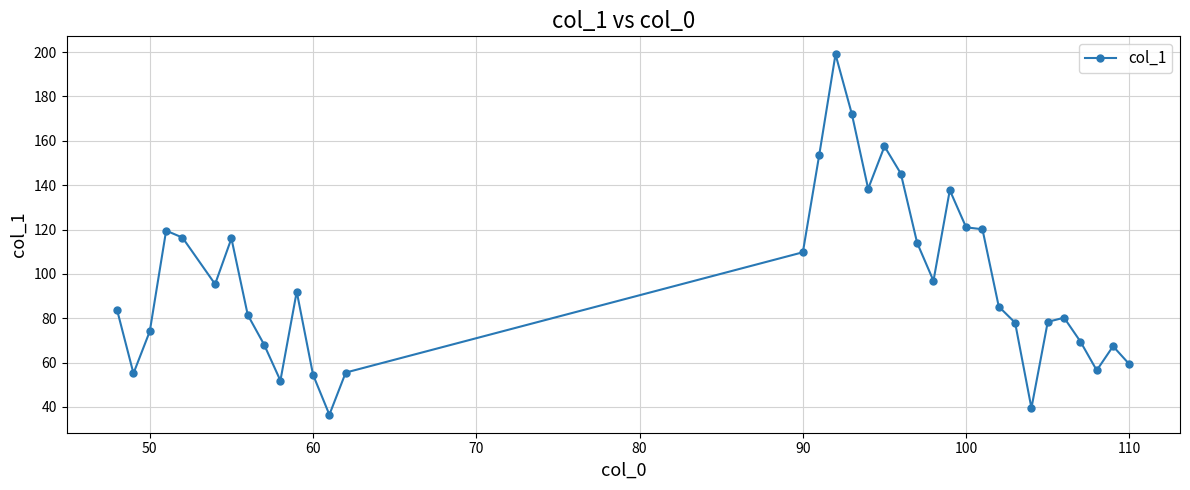

What is the value of the 26th point from the left?

120.1